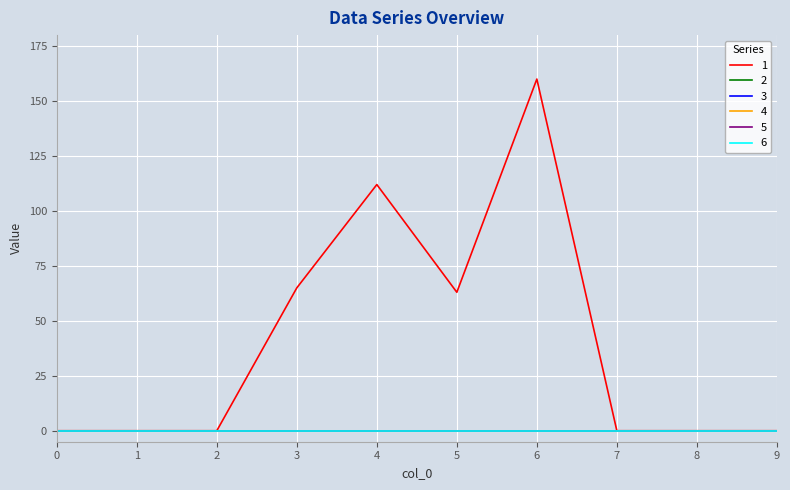

The 1 series shows 96 at 1. True or false?

False